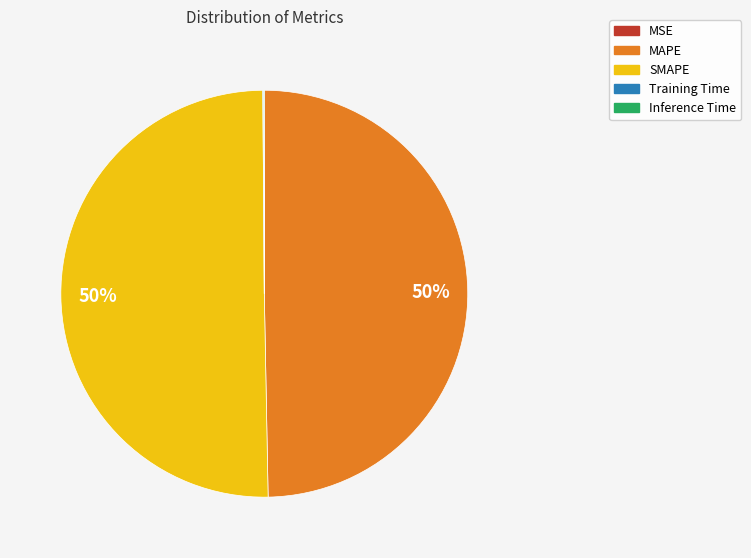

What is the majority slice?

SMAPE